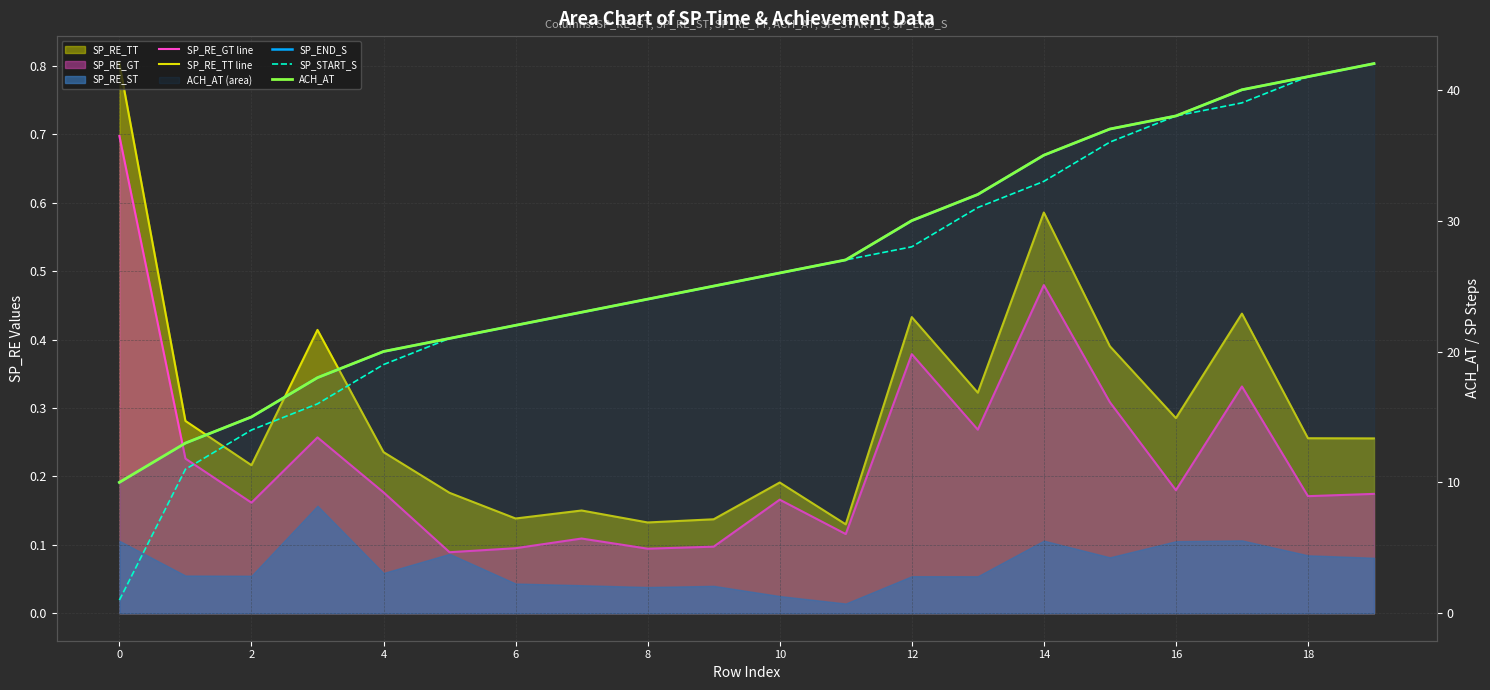

What is the sum of all SP_RE_GT line values?

4.6